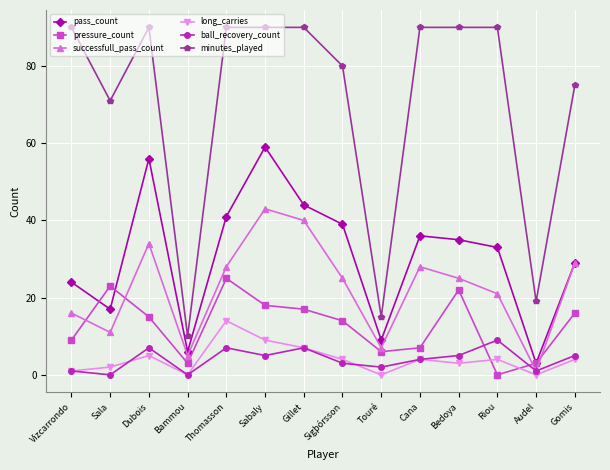

What is the spread (max minus min) of values at Gomis?

71